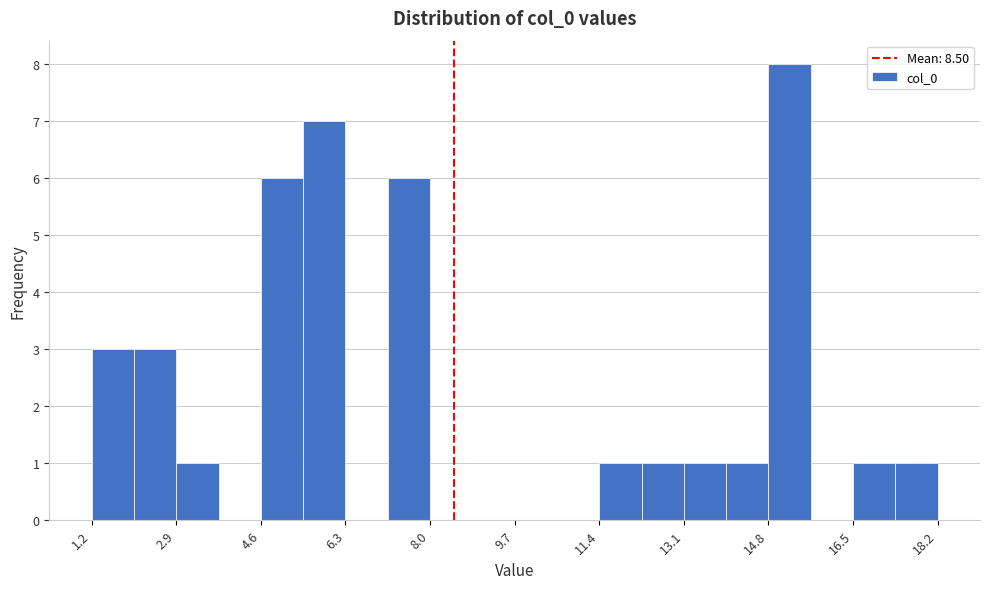

What is the height of the bar covering 12.2 to 13.2 on the x-axis? Neither the bar edges nor the heights are printed on the chart, so give them approximately, as read against the axes.

1